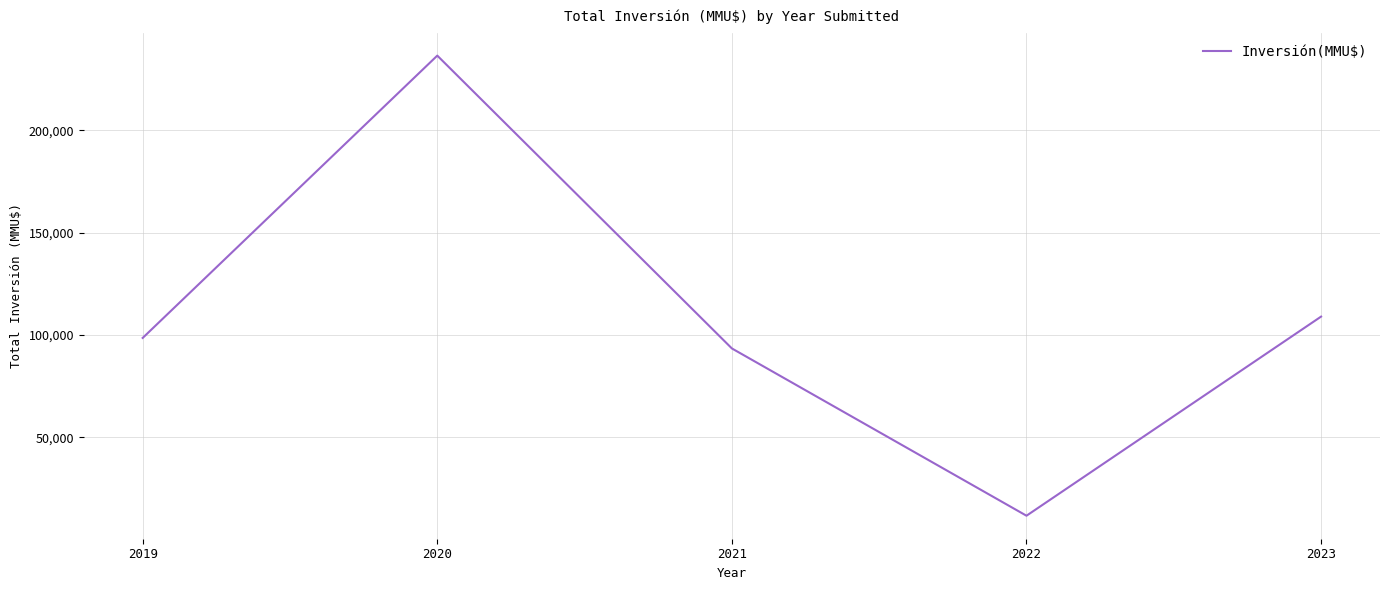

What is the difference between the second highest and minimum values?

97295